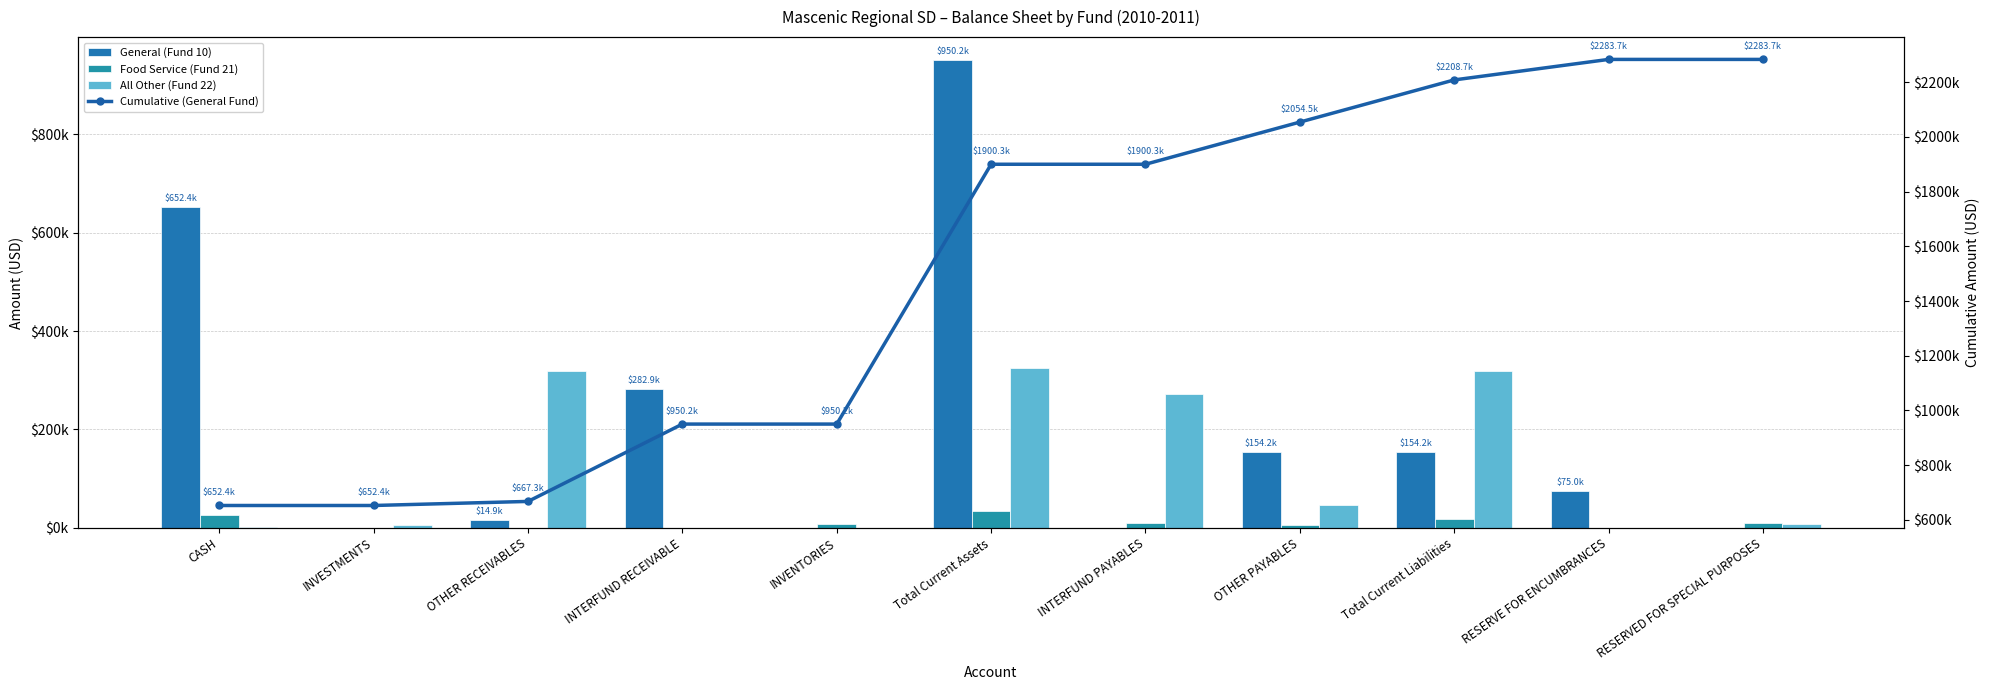

Reading right to left, extract all data points from this chart.

General (Fund 10): RESERVED FOR SPECIAL PURPOSES=0	RESERVE FOR ENCUMBRANCES=75000	Total Current Liabilities=154210	OTHER PAYABLES=154210	INTERFUND PAYABLES=0	Total Current Assets=950151	INVENTORIES=0	INTERFUND RECEIVABLE=282861	OTHER RECEIVABLES=14881	INVESTMENTS=0	CASH=652409
Food Service (Fund 21): RESERVED FOR SPECIAL PURPOSES=8775	RESERVE FOR ENCUMBRANCES=0	Total Current Liabilities=17231	OTHER PAYABLES=6615	INTERFUND PAYABLES=10616	Total Current Assets=33559	INVENTORIES=7553	INTERFUND RECEIVABLE=0	OTHER RECEIVABLES=7	INVESTMENTS=0	CASH=25999
All Other (Fund 22): RESERVED FOR SPECIAL PURPOSES=6797	RESERVE FOR ENCUMBRANCES=0	Total Current Liabilities=318762	OTHER PAYABLES=46575	INTERFUND PAYABLES=272187	Total Current Assets=325559	INVENTORIES=0	INTERFUND RECEIVABLE=0	OTHER RECEIVABLES=318586	INVESTMENTS=6007	CASH=966
Cumulative (General Fund): RESERVED FOR SPECIAL PURPOSES=2283722	RESERVE FOR ENCUMBRANCES=2283722	Total Current Liabilities=2208722	OTHER PAYABLES=2054512	INTERFUND PAYABLES=1900302	Total Current Assets=1900302	INVENTORIES=950151	INTERFUND RECEIVABLE=950151	OTHER RECEIVABLES=667290	INVESTMENTS=652409	CASH=652409